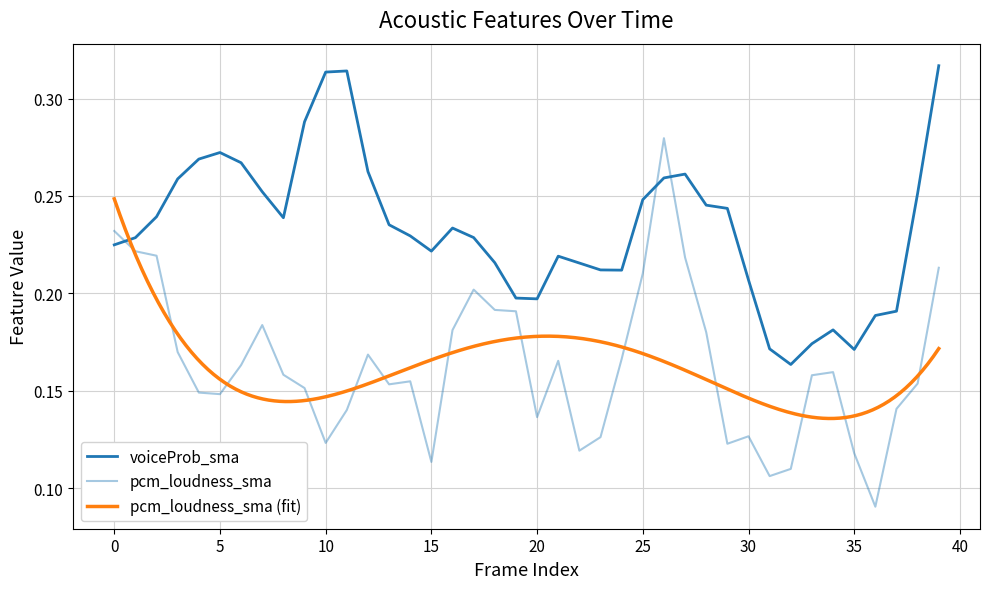

What value does the voiceProb_sma series have at 20?

0.2